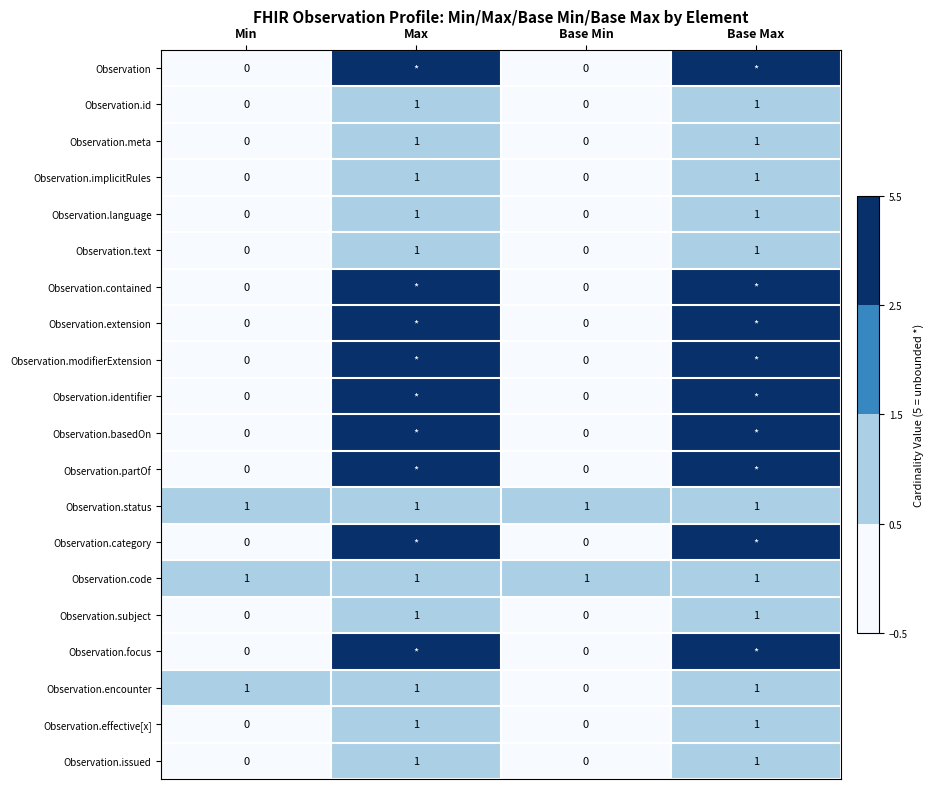

True or false: Observation.code has a value of 1 at Max.

True